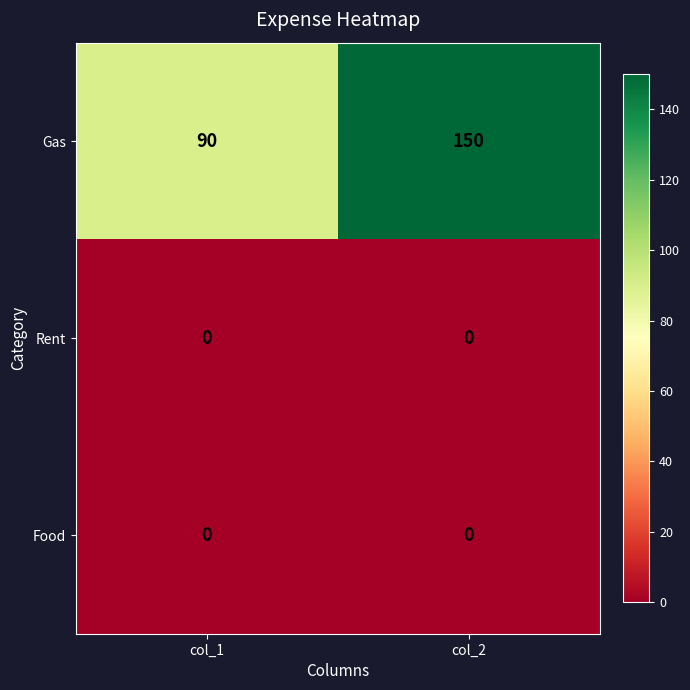

Reading left to right, what are all the values shown in this chart?

Gas: col_1=90	col_2=150
Rent: col_1=0	col_2=0
Food: col_1=0	col_2=0